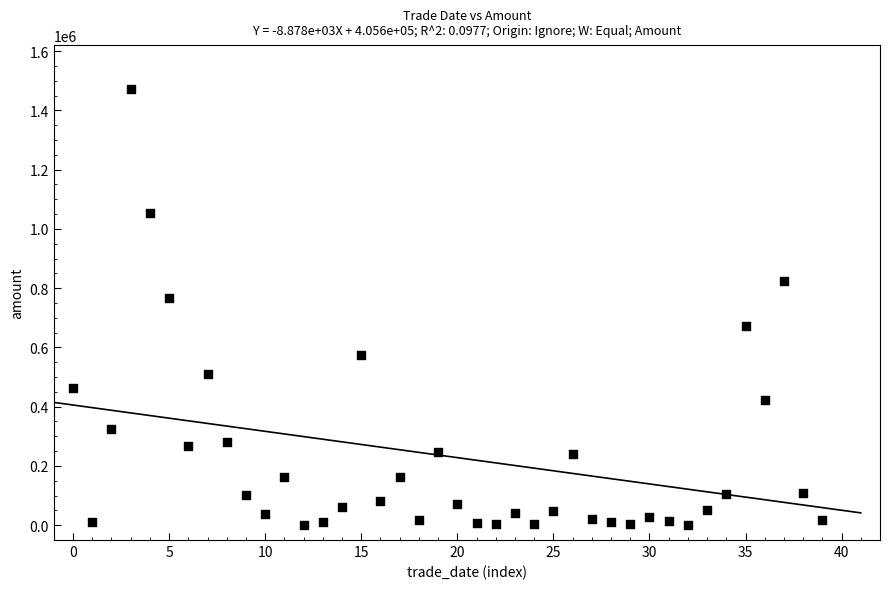

What Y value in the scatter plot is closest to 736463?

766577